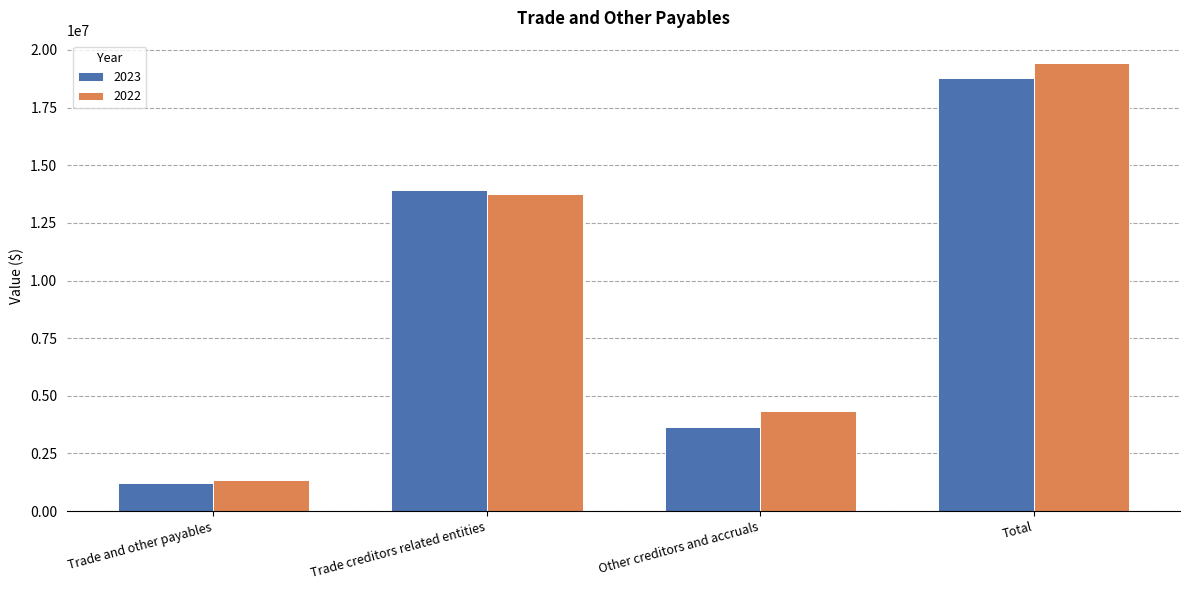

What is the label of the 3rd bar from the right?

Trade creditors related entities